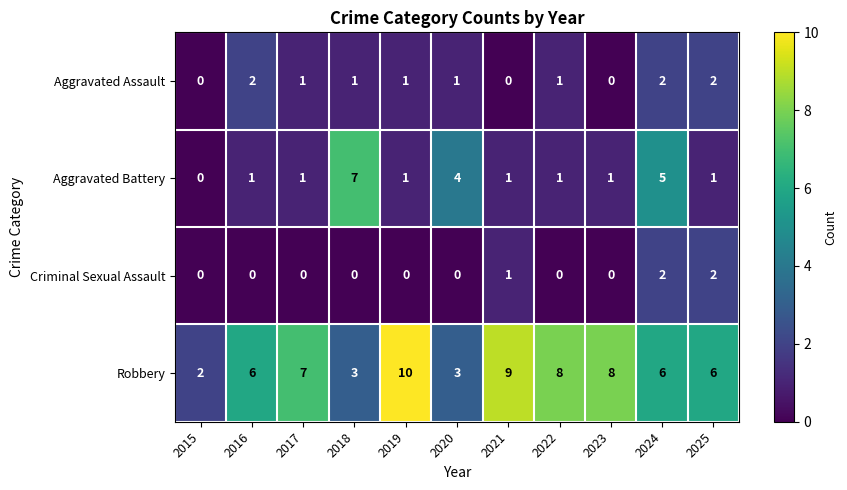

What is the sum of the Aggravated Battery values at 2025 and 2018?

8